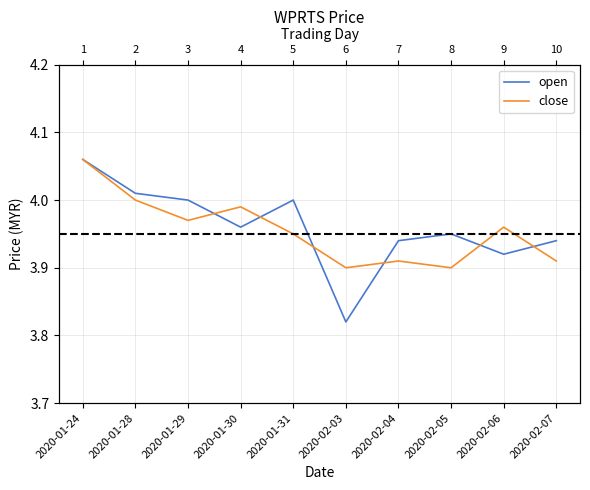

At which category does open reach its first local peak?

2020-01-31